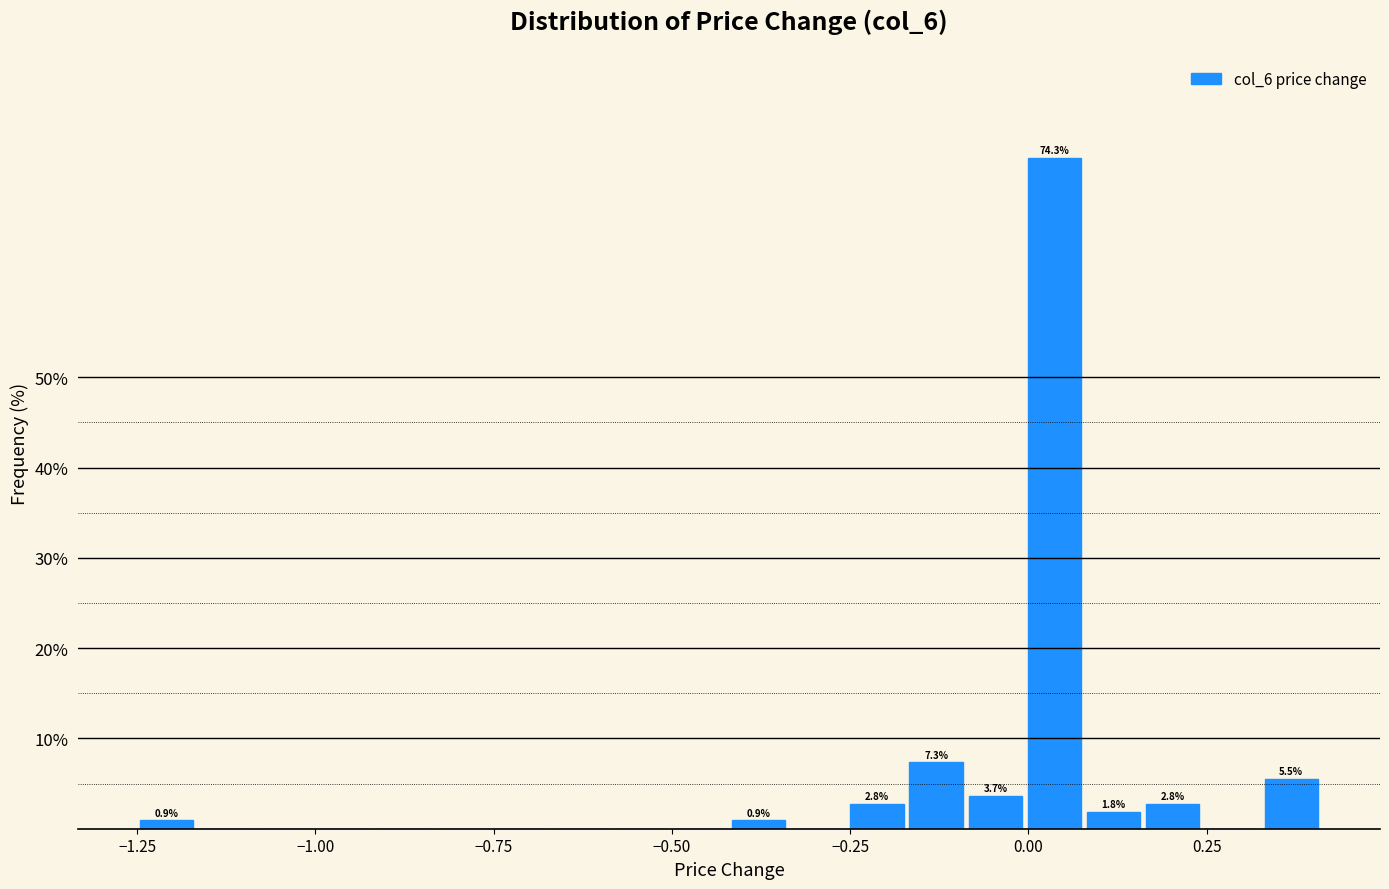

Around what value on the x-axis is the tallest bar? Give the approximate position of its centre, as read against the axis.

0.05